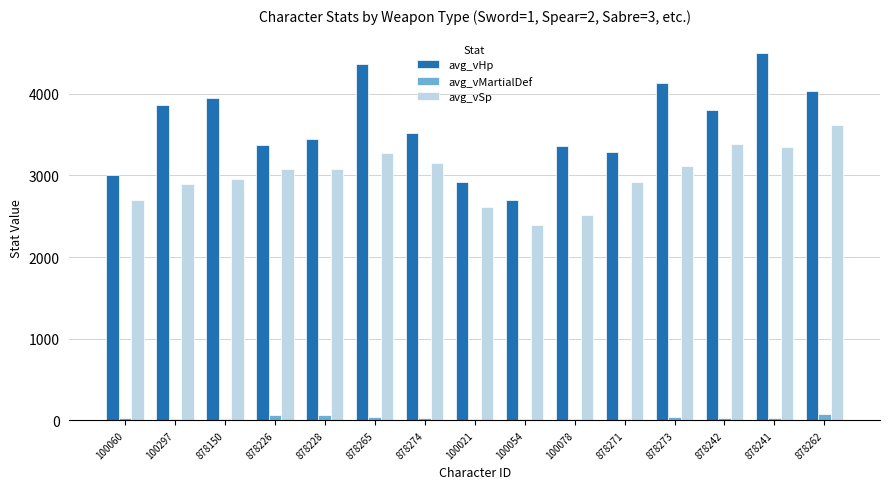

Is the value of avg_vHp at 100297 greater than the value of avg_vSp at 878242?

Yes